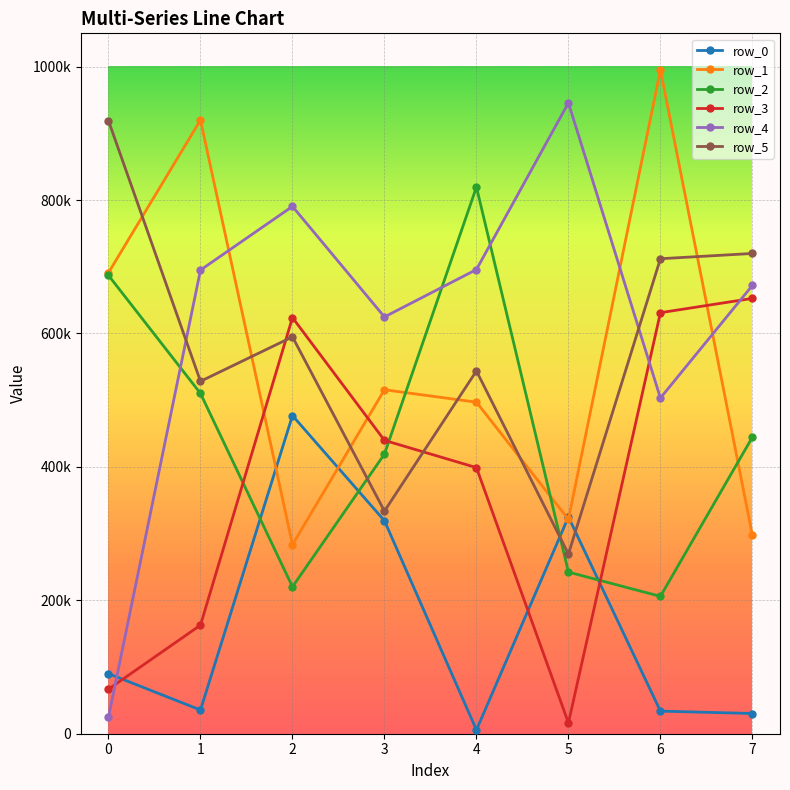

Is this an area chart (filled region under the line)?

No